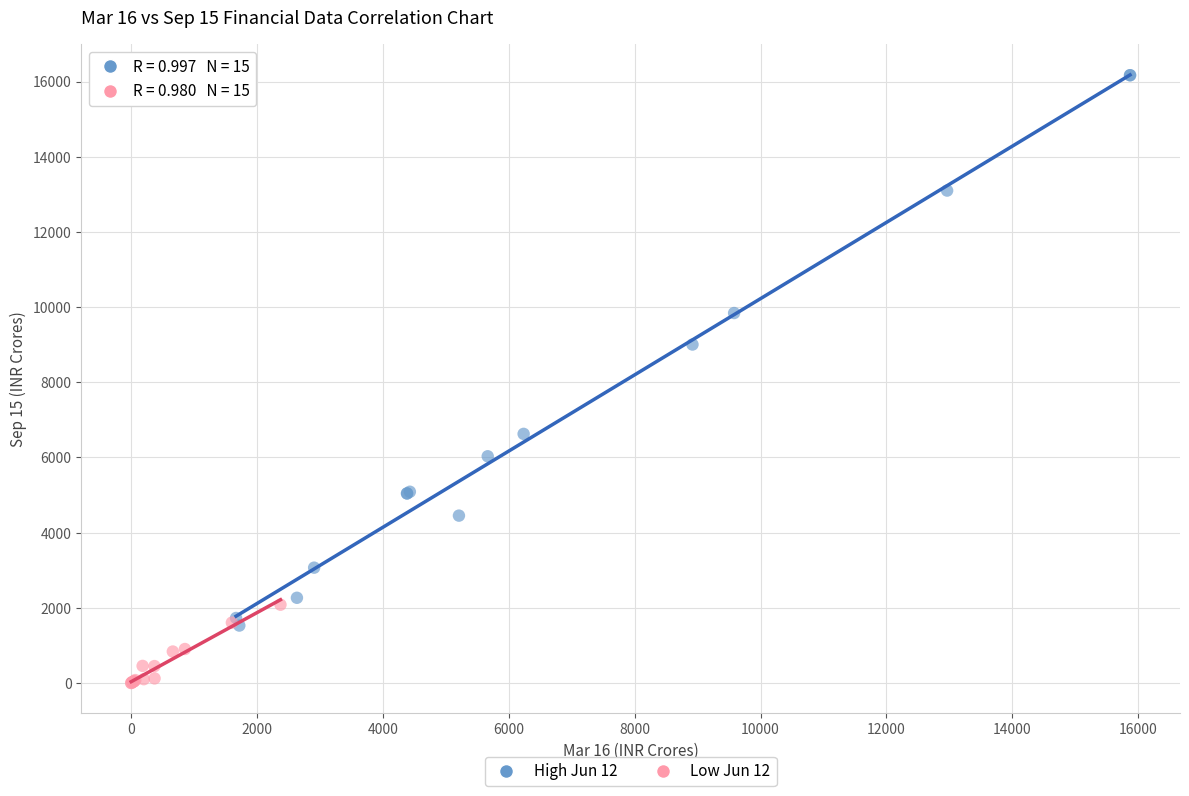

Which series reaches the minimum Y coordinate?

Low Jun 12